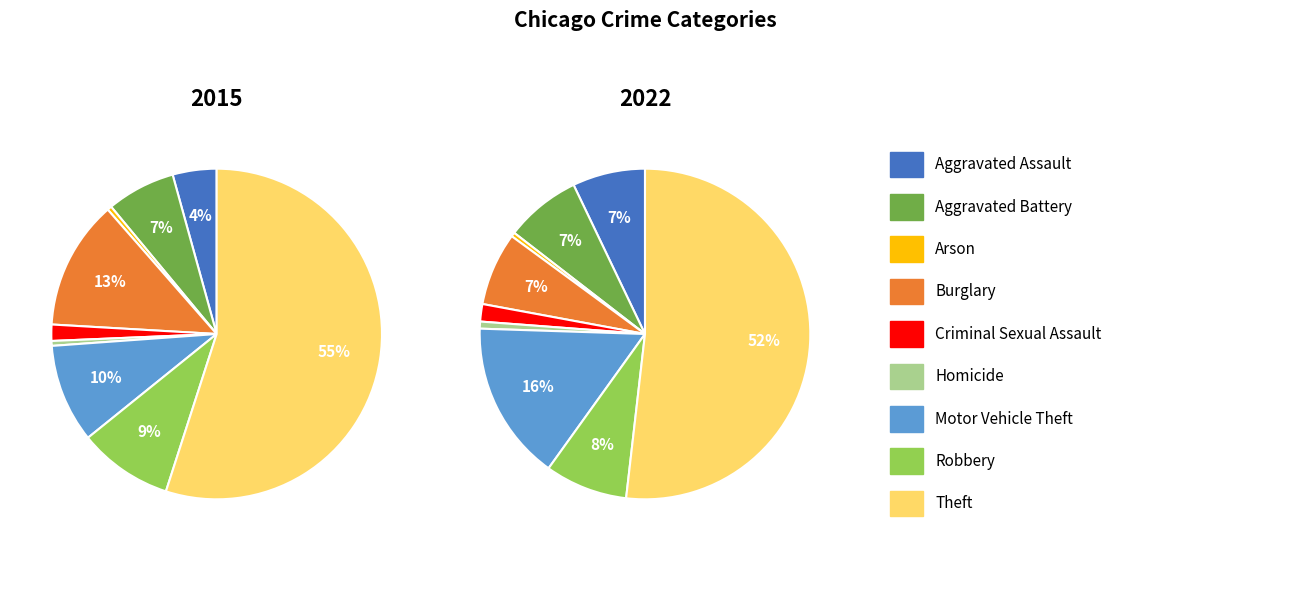

To the nearest percent, what is the difference between the Criminal Sexual Assault and Homicide slice percentages?

1%